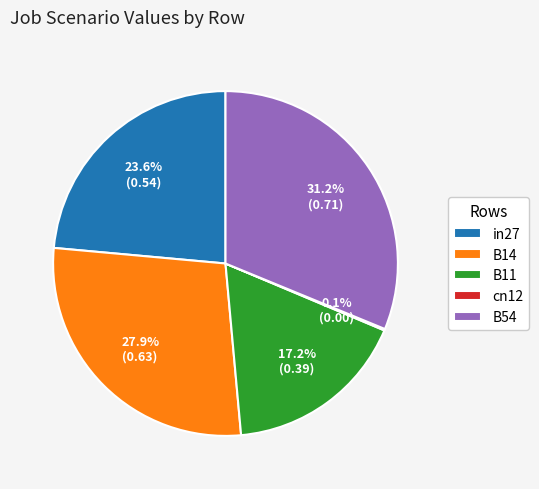

The B54 slice represents 41% of the pie. True or false?

False